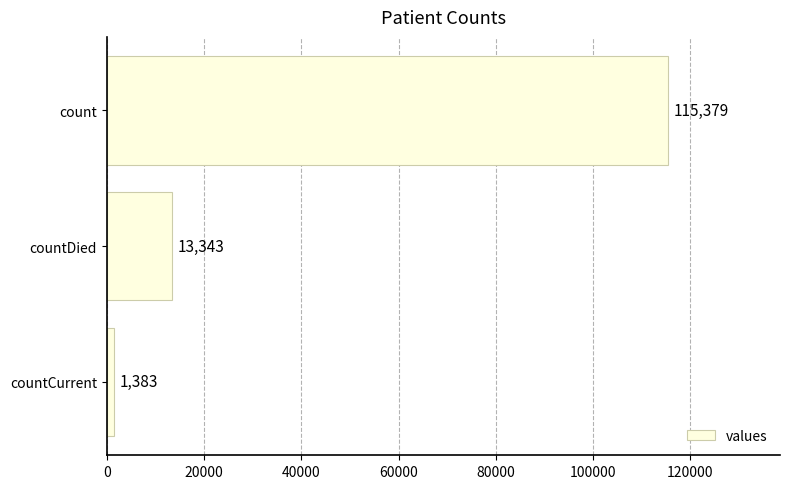

What is the difference between the maximum and minimum values?

113996